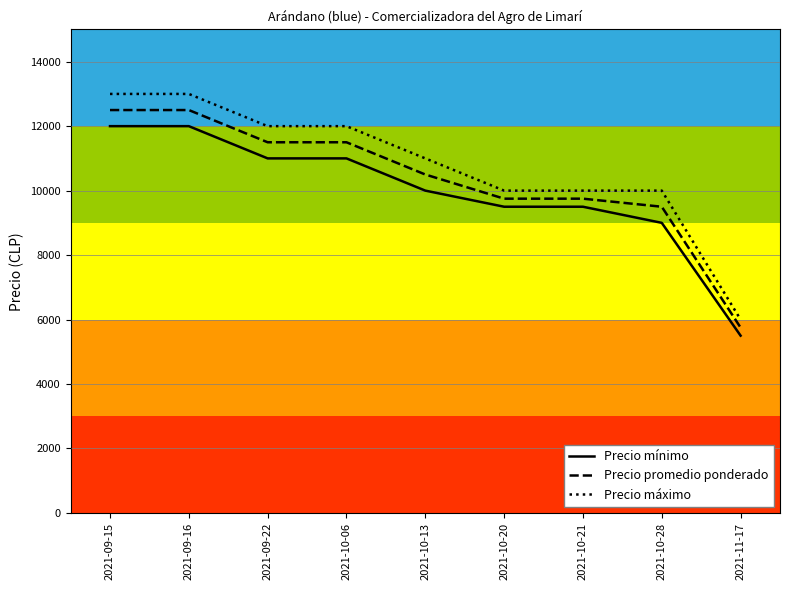

At which label is Precio mínimo closest to 8750?

2021-10-28